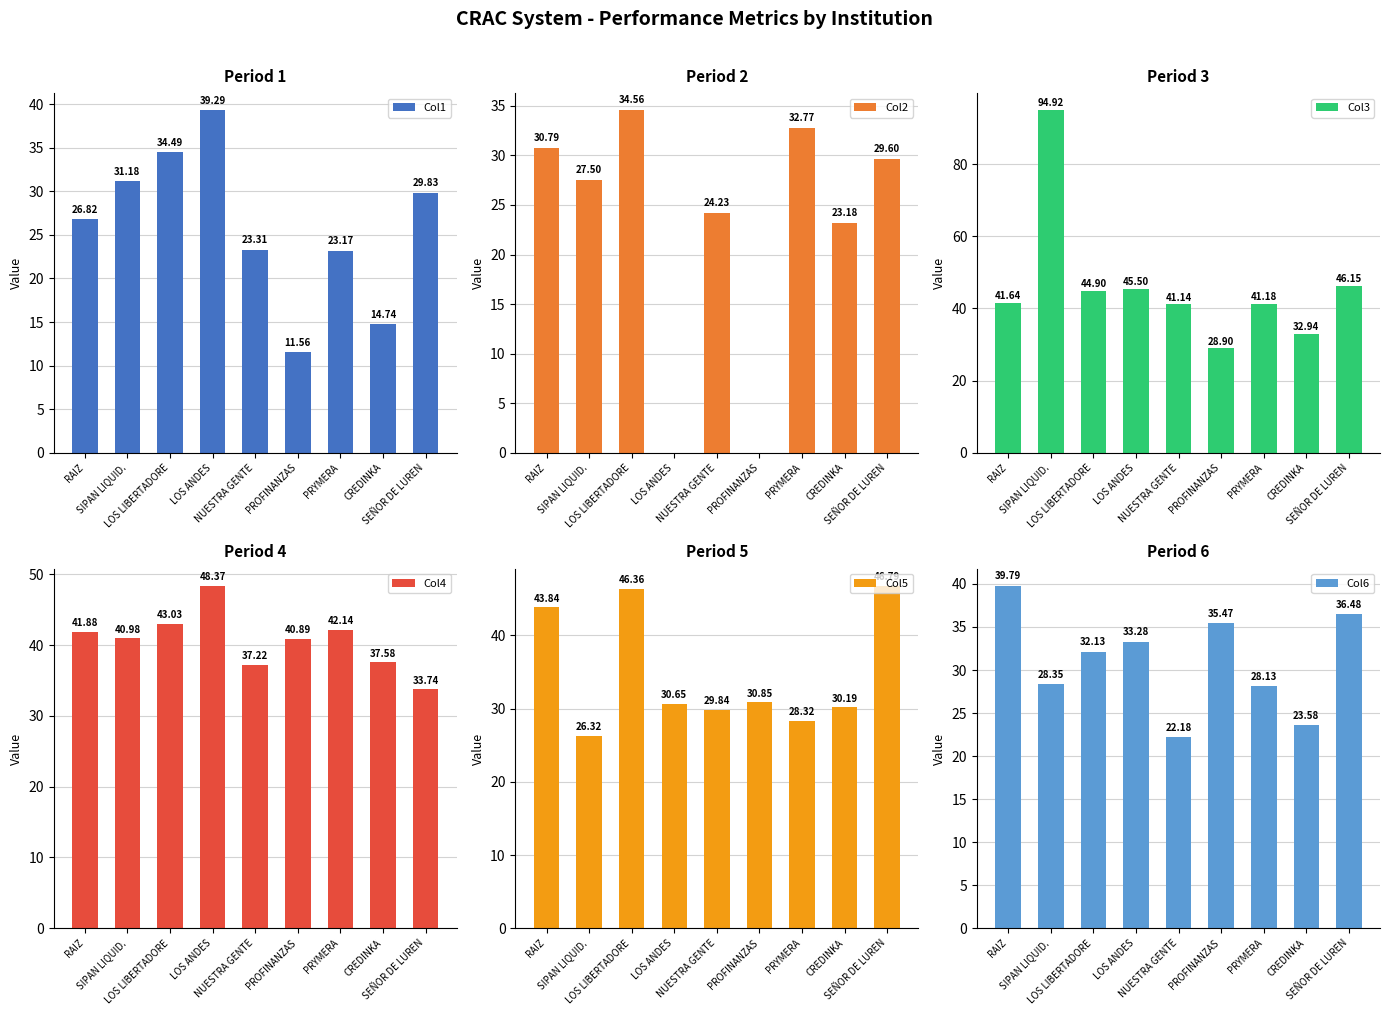

Reading left to right, extract all data points from this chart.

Col1: RAIZ=26.8	SIPAN LIQUID.=31.2	LOS LIBERTADORE=34.5	LOS ANDES=39.3	NUESTRA GENTE=23.3	PROFINANZAS=11.6	PRYMERA=23.2	CREDINKA=14.7	SEÑOR DE LUREN=29.8
Col2: RAIZ=30.8	SIPAN LIQUID.=27.5	LOS LIBERTADORE=34.6	LOS ANDES=0.0	NUESTRA GENTE=24.2	PROFINANZAS=0.0	PRYMERA=32.8	CREDINKA=23.2	SEÑOR DE LUREN=29.6
Col3: RAIZ=41.6	SIPAN LIQUID.=94.9	LOS LIBERTADORE=44.9	LOS ANDES=45.5	NUESTRA GENTE=41.1	PROFINANZAS=28.9	PRYMERA=41.2	CREDINKA=32.9	SEÑOR DE LUREN=46.1
Col4: RAIZ=41.9	SIPAN LIQUID.=41.0	LOS LIBERTADORE=43.0	LOS ANDES=48.4	NUESTRA GENTE=37.2	PROFINANZAS=40.9	PRYMERA=42.1	CREDINKA=37.6	SEÑOR DE LUREN=33.7
Col5: RAIZ=43.8	SIPAN LIQUID.=26.3	LOS LIBERTADORE=46.4	LOS ANDES=30.6	NUESTRA GENTE=29.8	PROFINANZAS=30.9	PRYMERA=28.3	CREDINKA=30.2	SEÑOR DE LUREN=46.8
Col6: RAIZ=39.8	SIPAN LIQUID.=28.4	LOS LIBERTADORE=32.1	LOS ANDES=33.3	NUESTRA GENTE=22.2	PROFINANZAS=35.5	PRYMERA=28.1	CREDINKA=23.6	SEÑOR DE LUREN=36.5